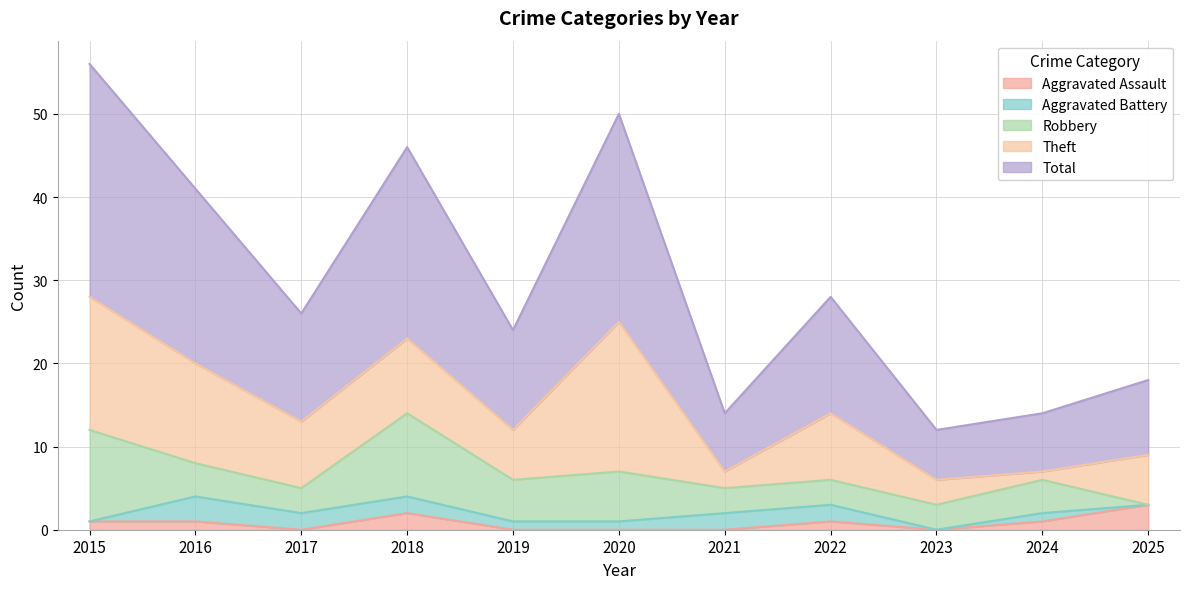

Is it true that Theft equals 6 at 2025?

True